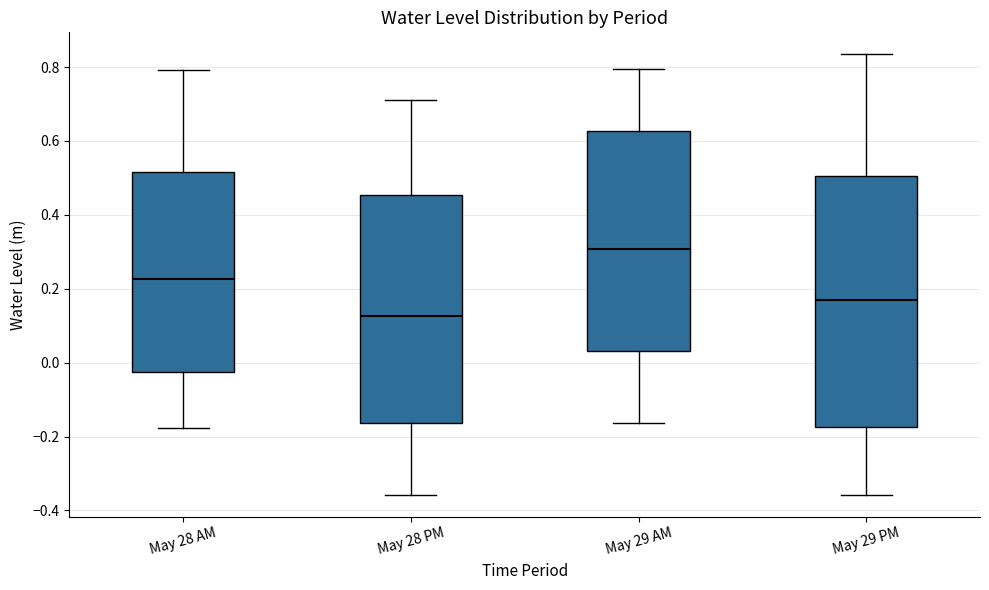

Where does the lower whisker of the box for May 28 AM end on the y-axis? The values are not printed on the chart, so give them approximately, as read against the axis.

-0.18